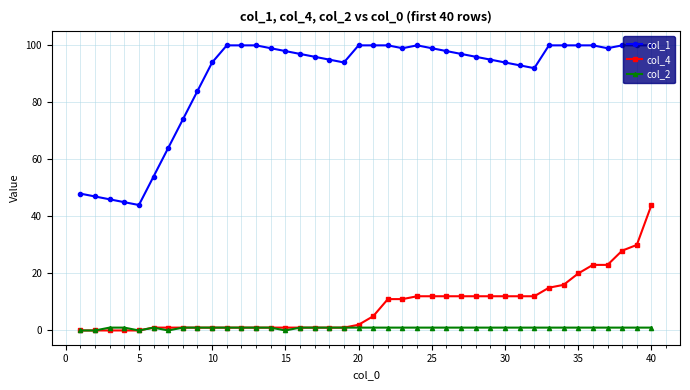

What is the maximum value shown in the chart?

100